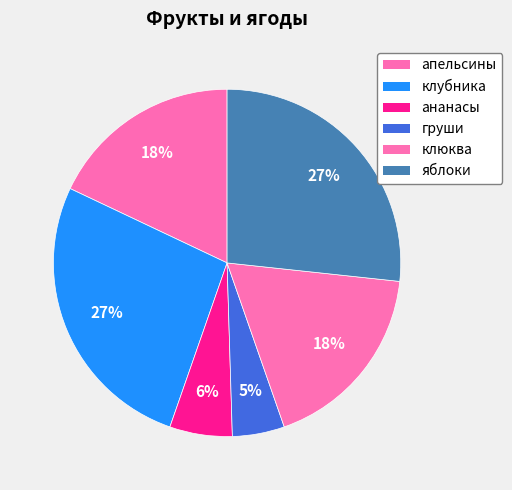

Between клубника and ананасы, which is larger?

клубника